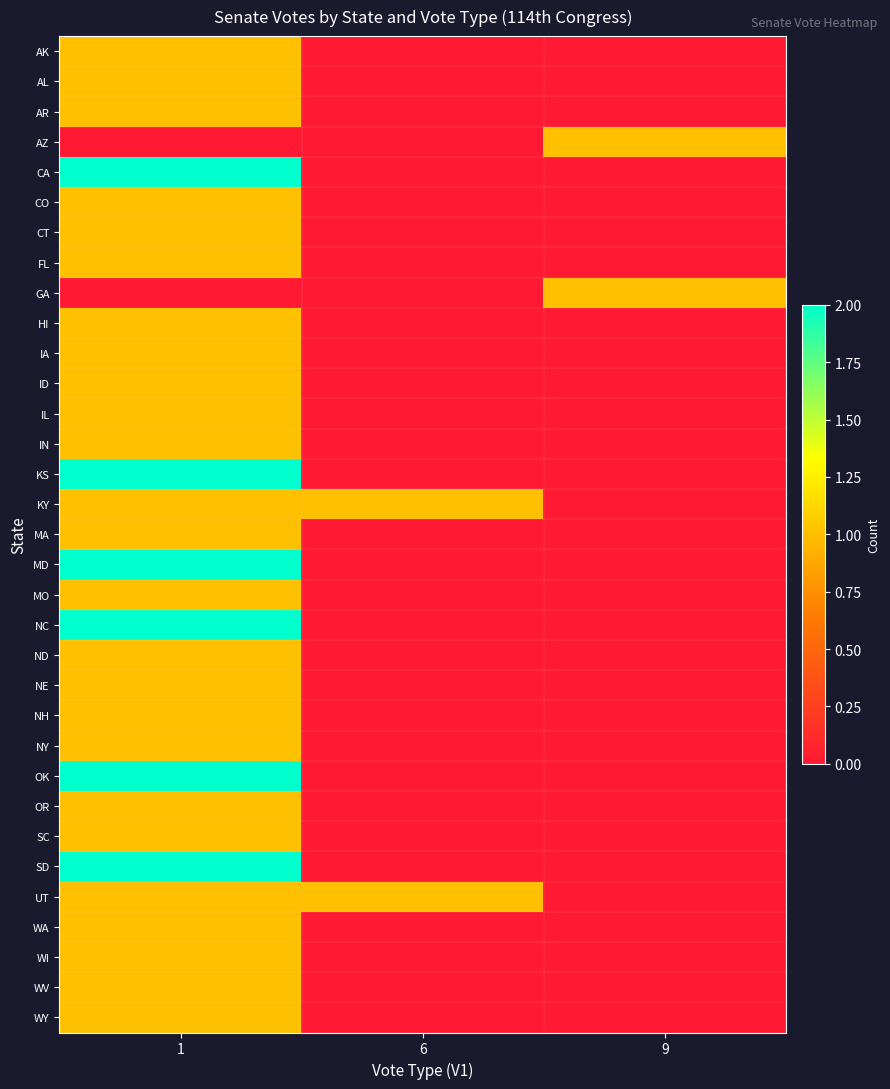

What is the greatest value displayed?

2